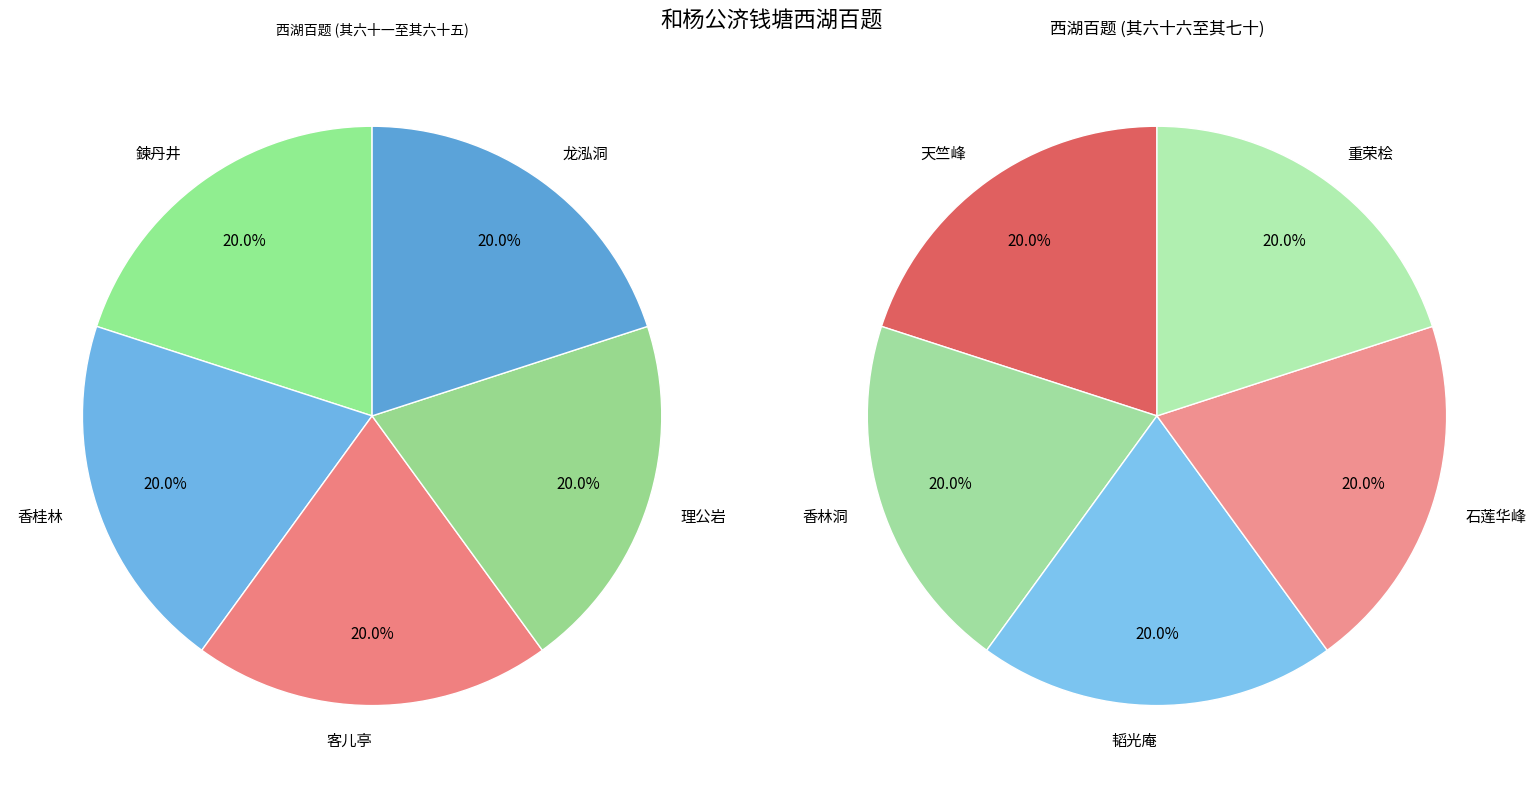

How many slices are in this pie chart?

10